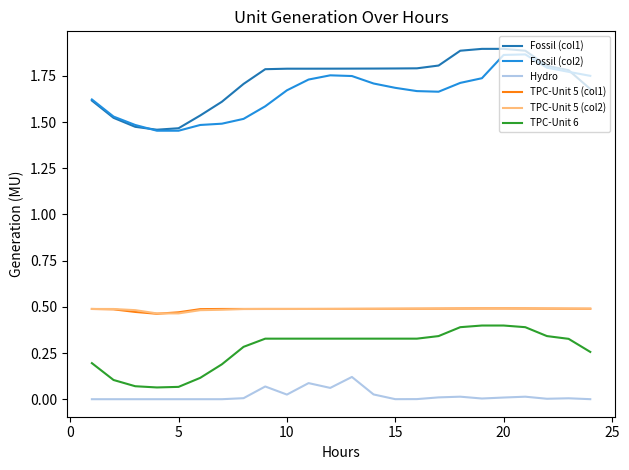

Which series has the widest spread of values?

Fossil (col1)